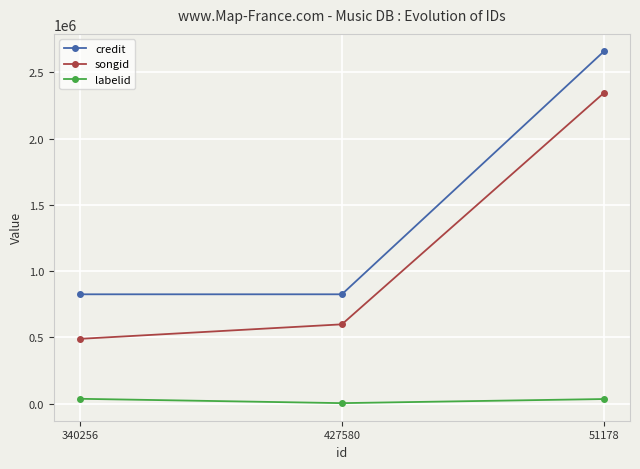

Which series changed the most between 340256 and 51178?

songid